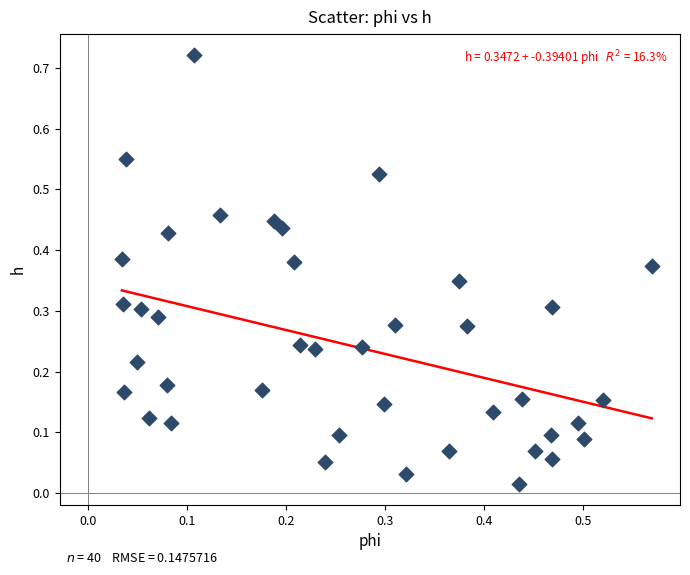

Count the number of points in this scatter plot.

40